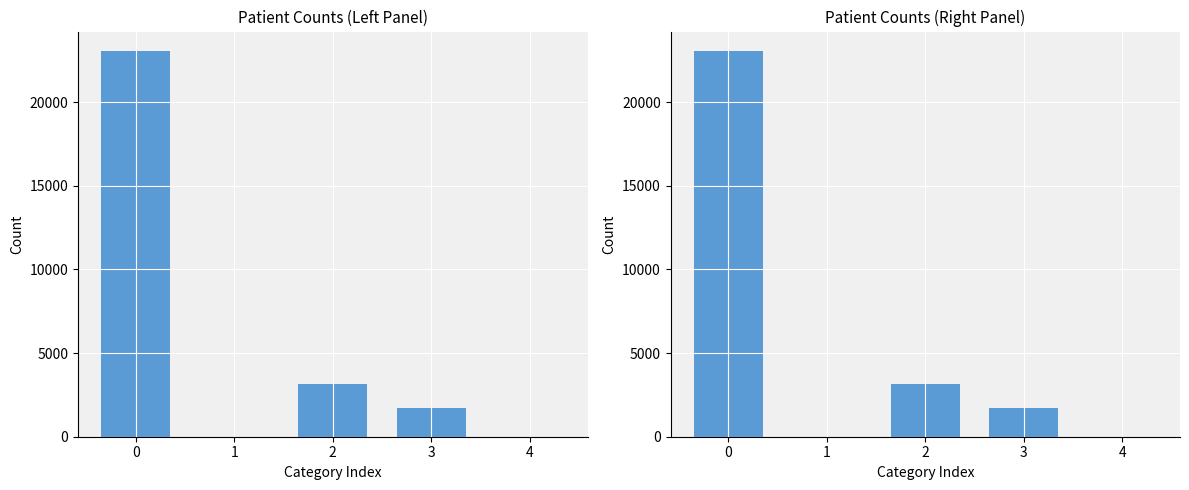

How many values exceed 1692?

2